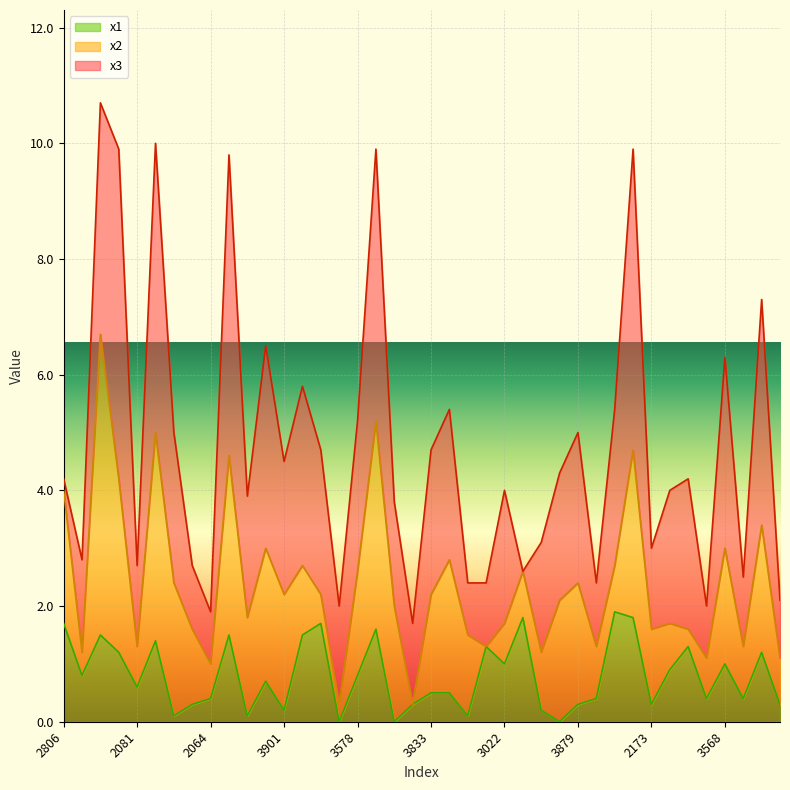

Which series ends up on top after the final intersection of x1 and x3?

x3